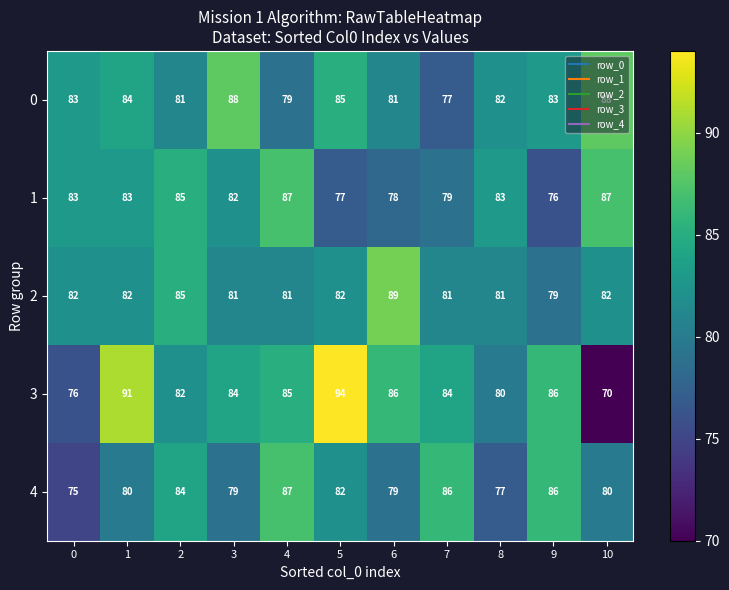

What is the total value across all series at 7?

407